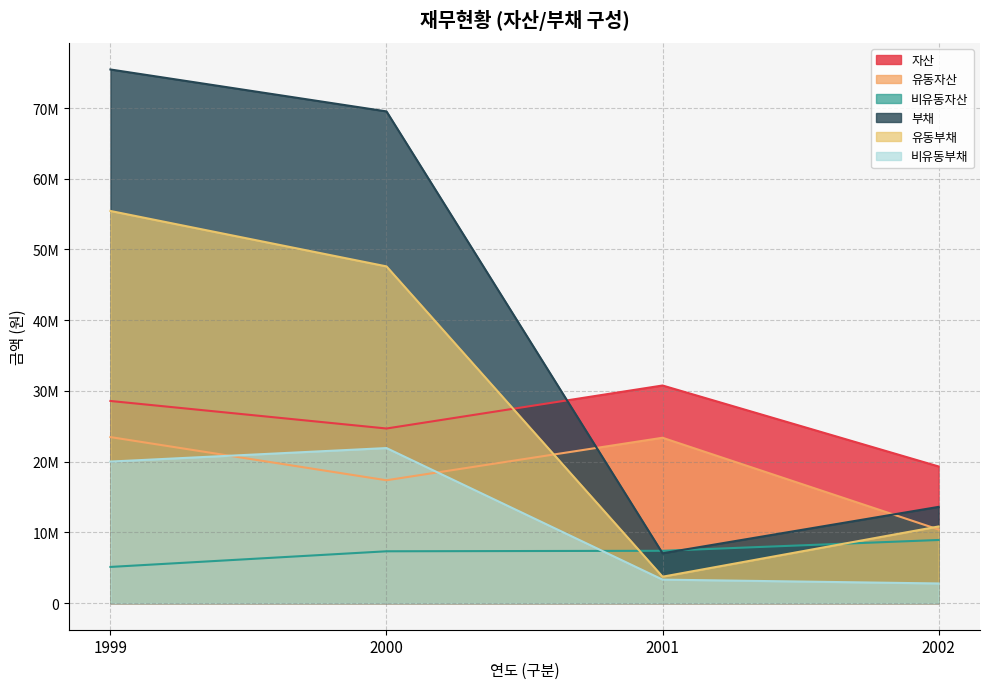

After their last crossing, which series has the higher values: 비유동자산 or 부채?

부채